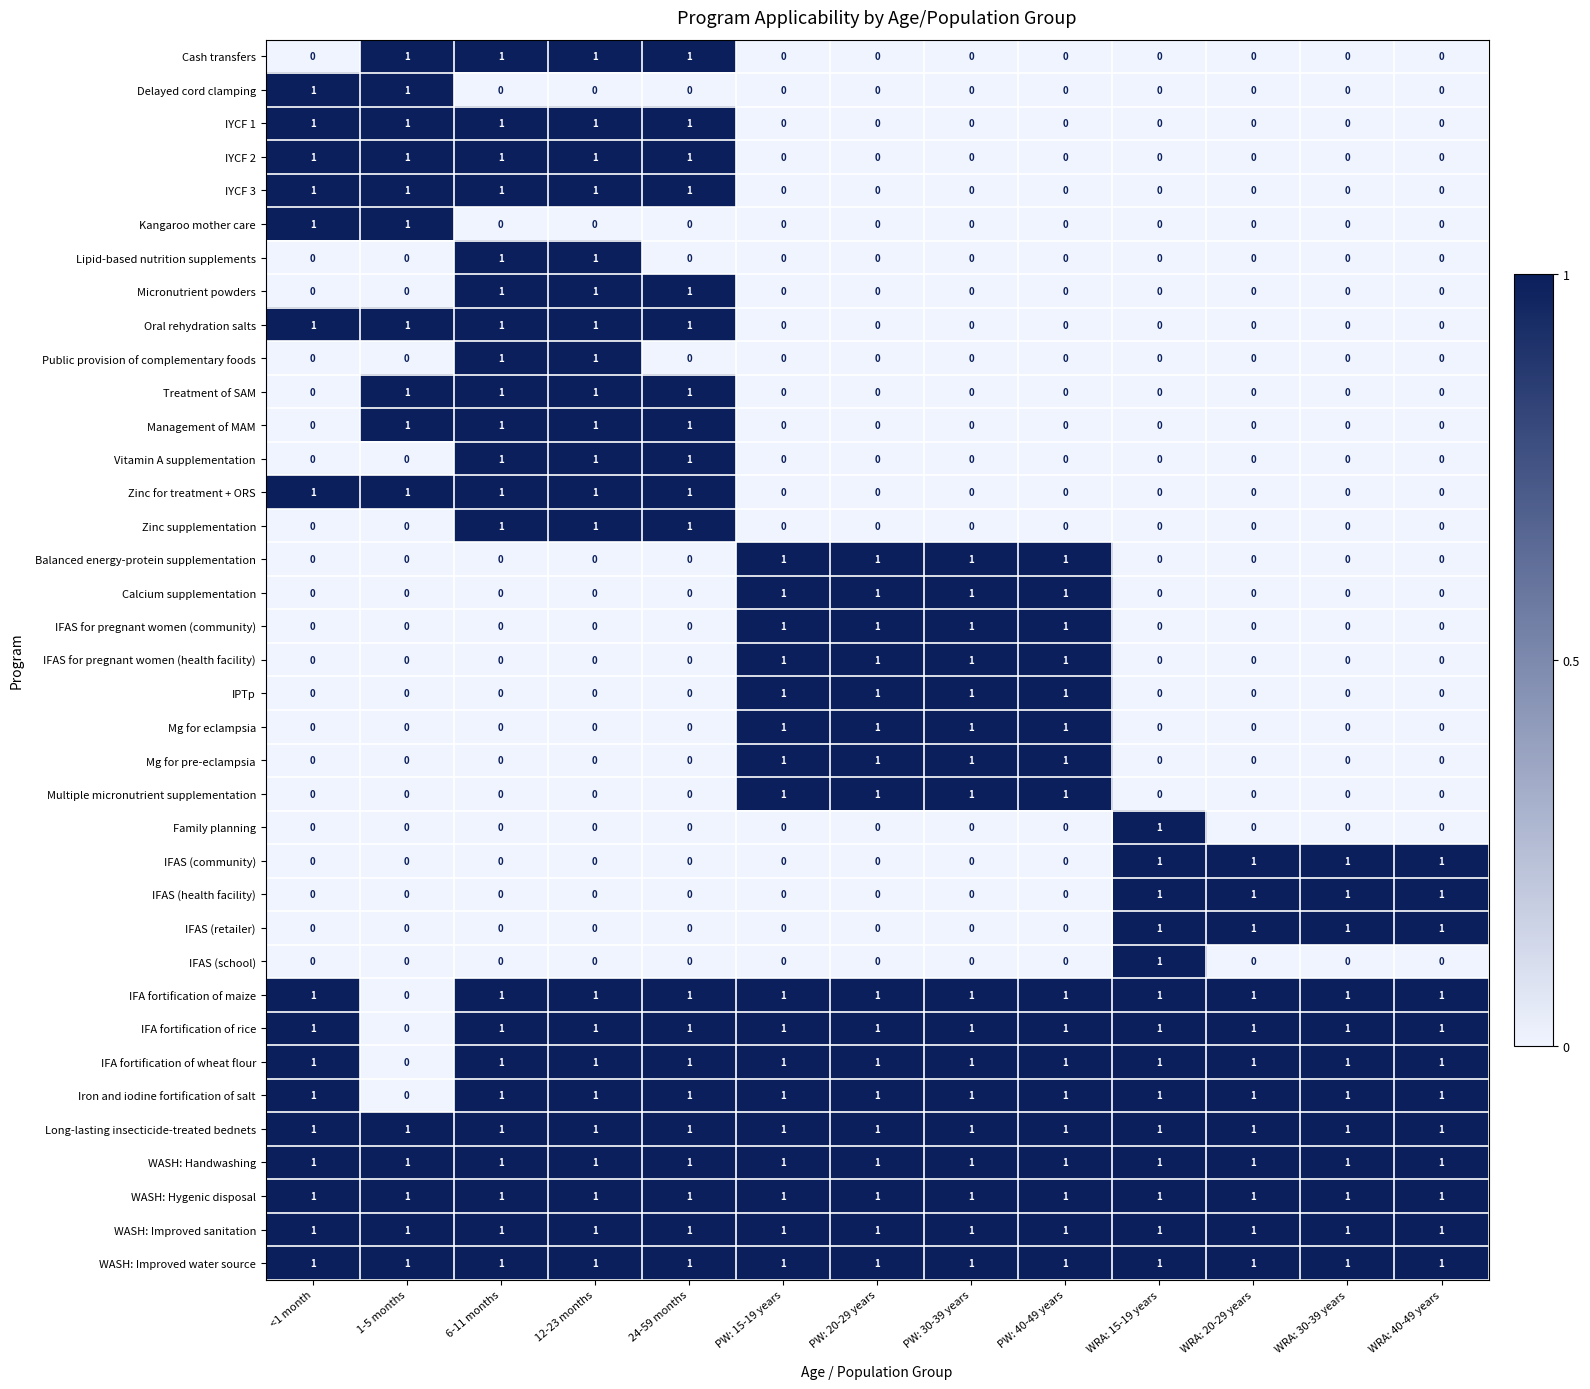

The IFAS (community) series shows 0 at 24-59 months. True or false?

True